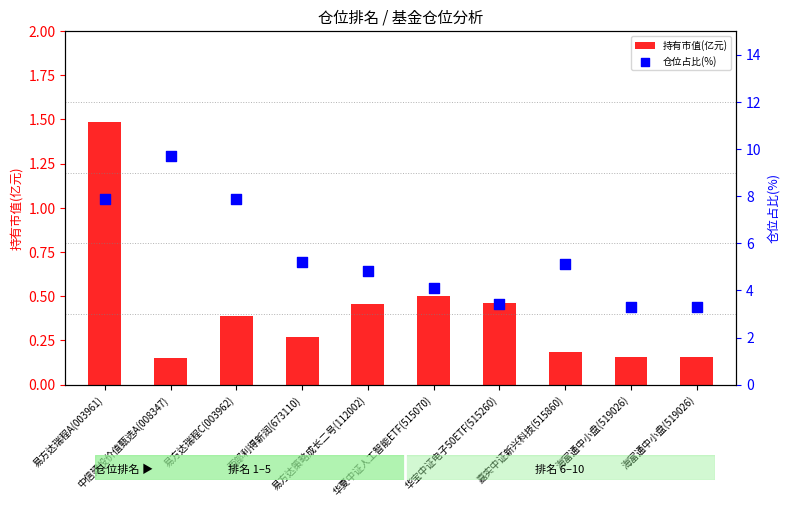

Which series contains the highest Y value?

仓位占比(%)